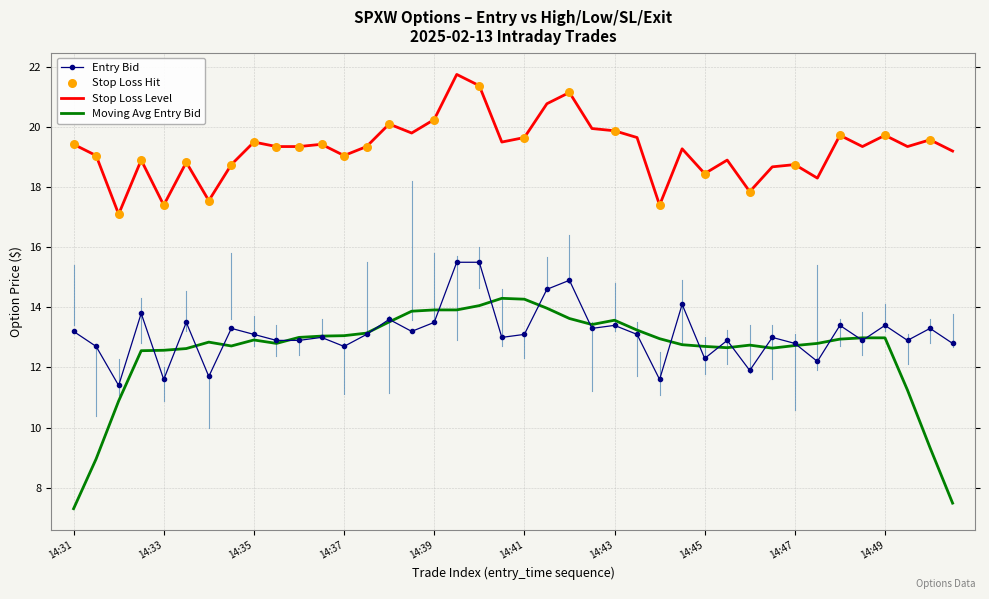

At how many categories does at least one series exceed 21?

3